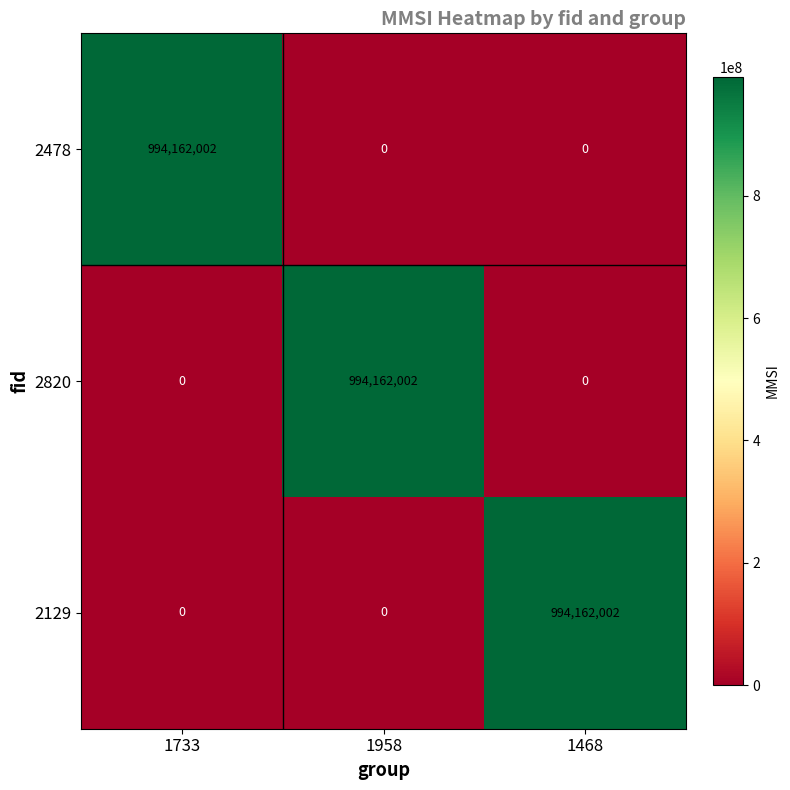

What is the total value across all series at 1958?

994162002